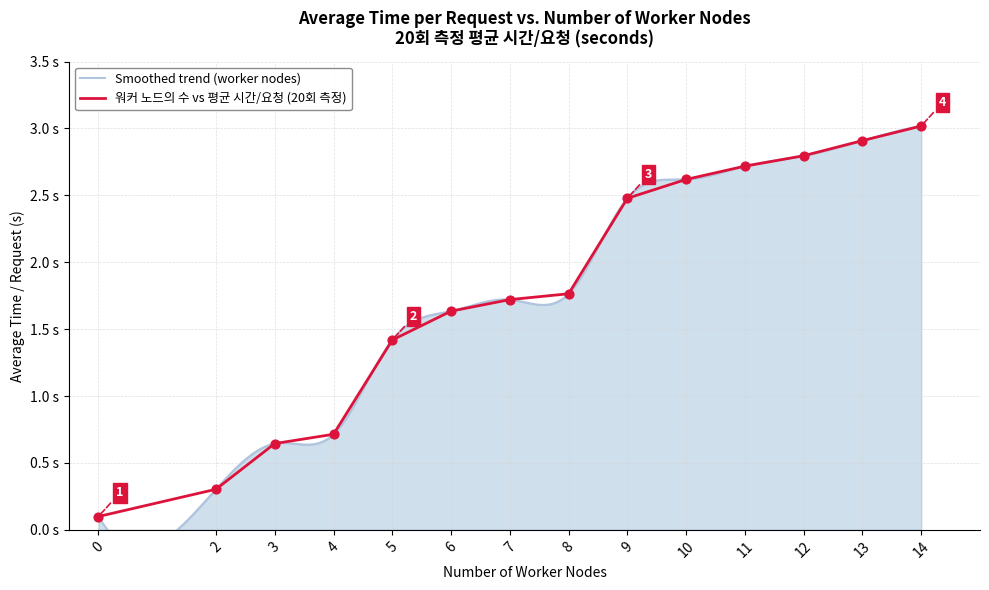

Which series reaches the minimum Y coordinate?

Average time/request (measured)